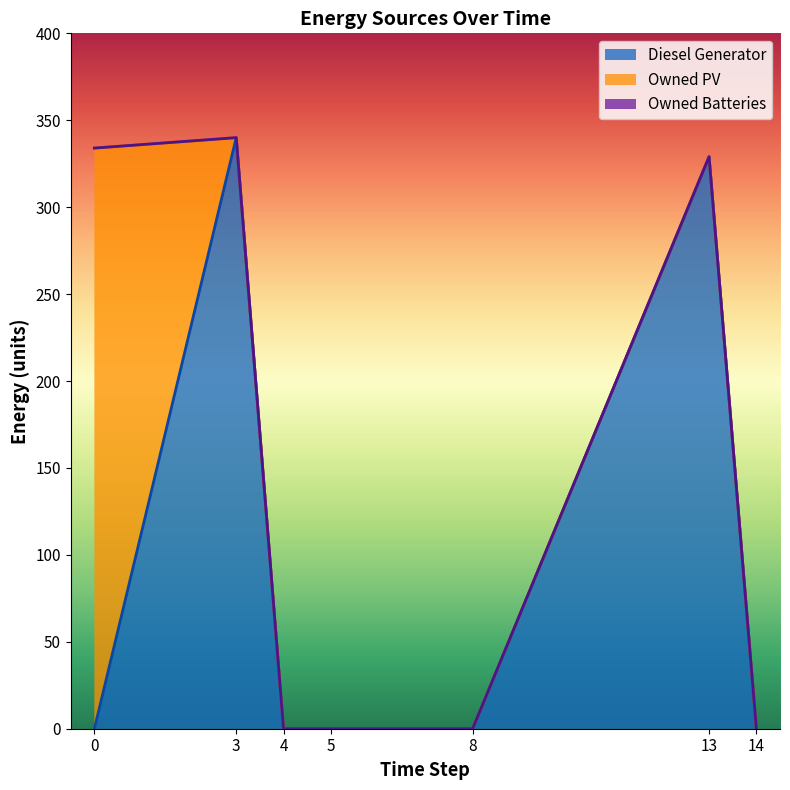

Is the value of Owned Batteries at 13 greater than the value of Owned PV at 4?

No